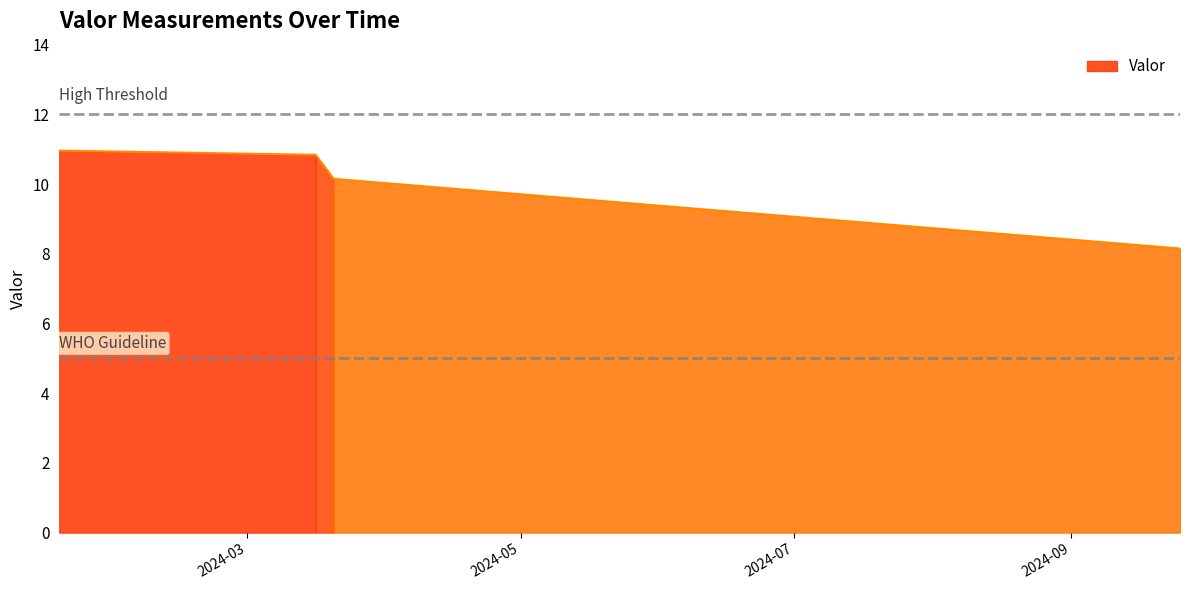

What is the difference between the values at 2024-03-16 05:30:00 and 2024-01-18 23:54:00?

0.1